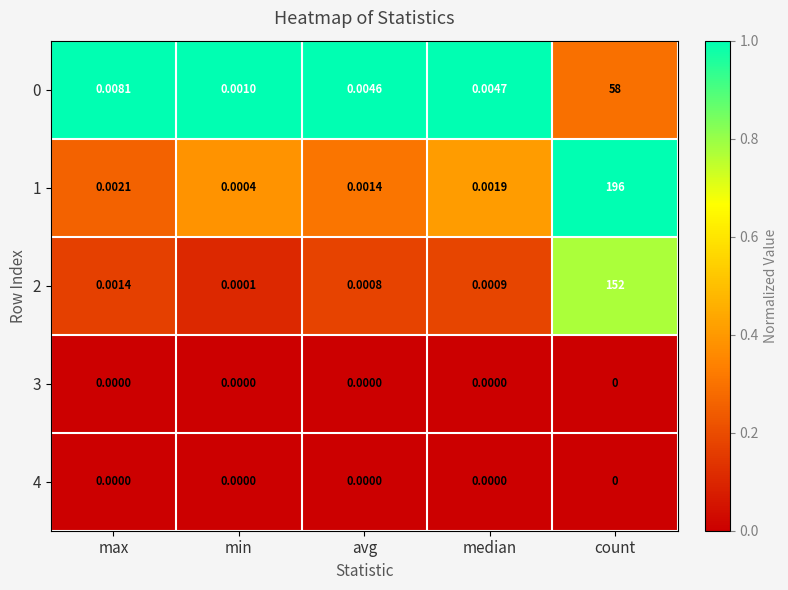

At which category does the chart reach its peak across all series?

count